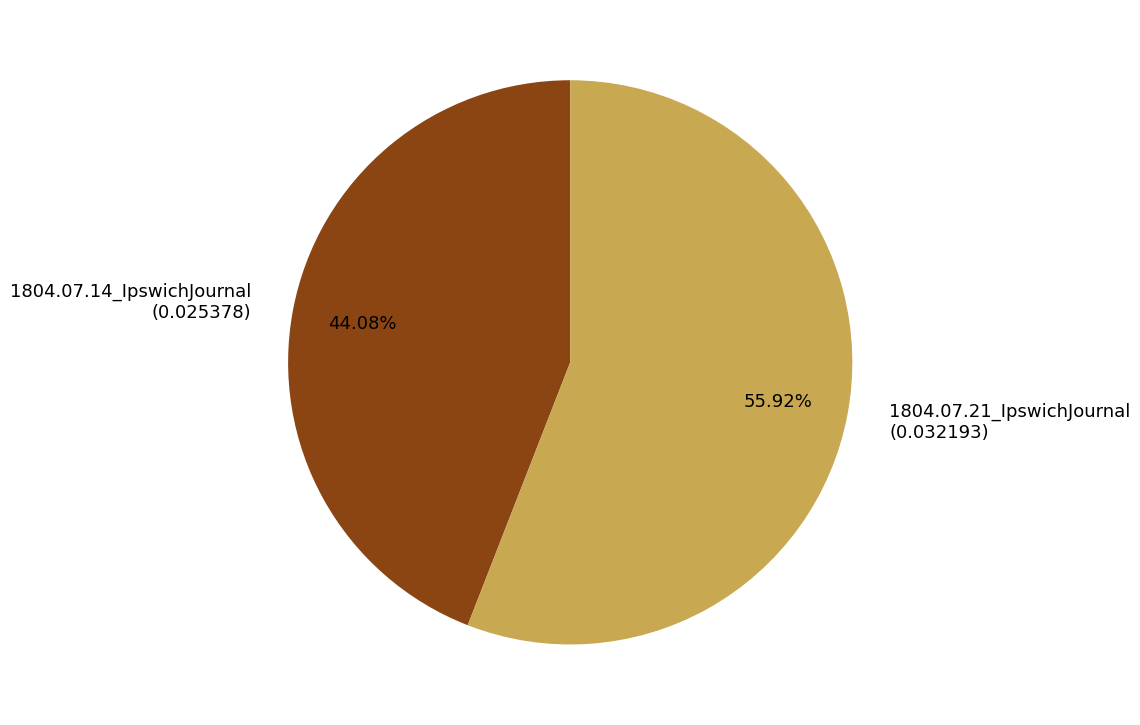

Count the number of slices in the pie.

2